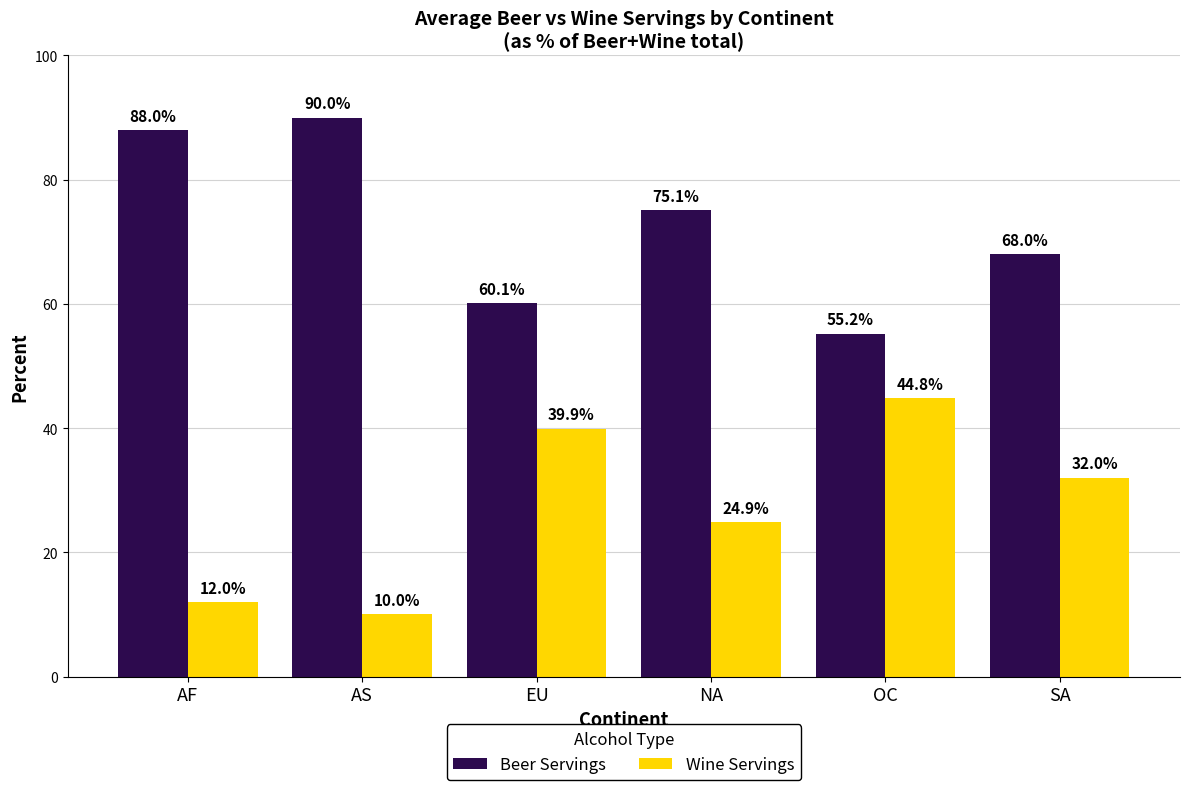

Count the number of categories in the chart.

6